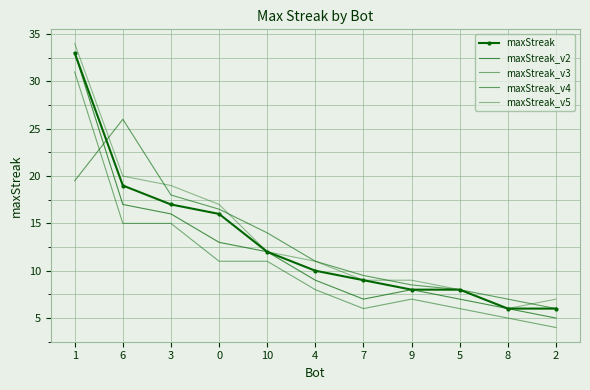

Which series has the largest total across all categories?

maxStreak_v5